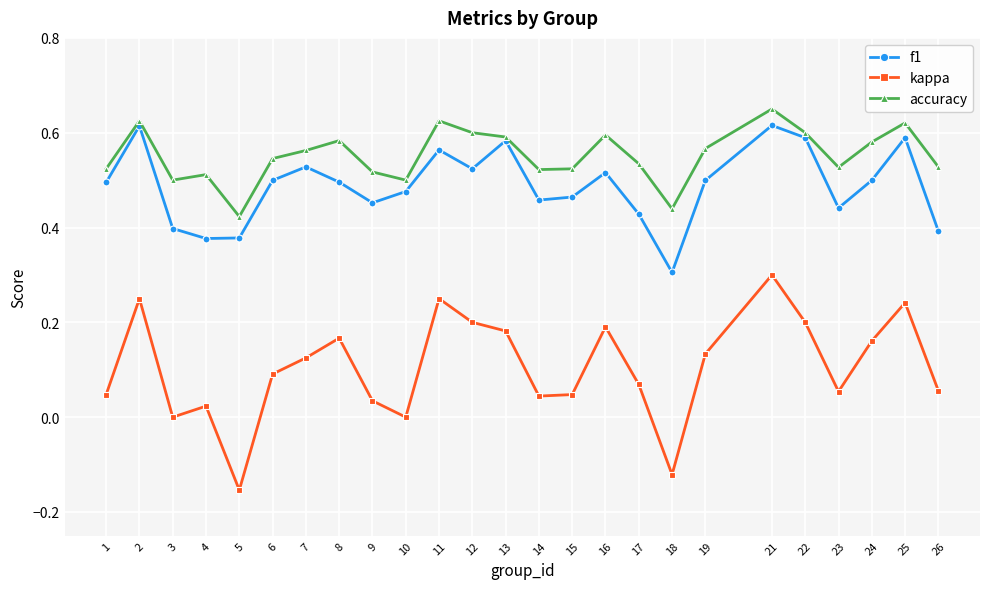

How many interior local peaks does the kappa series have?

7